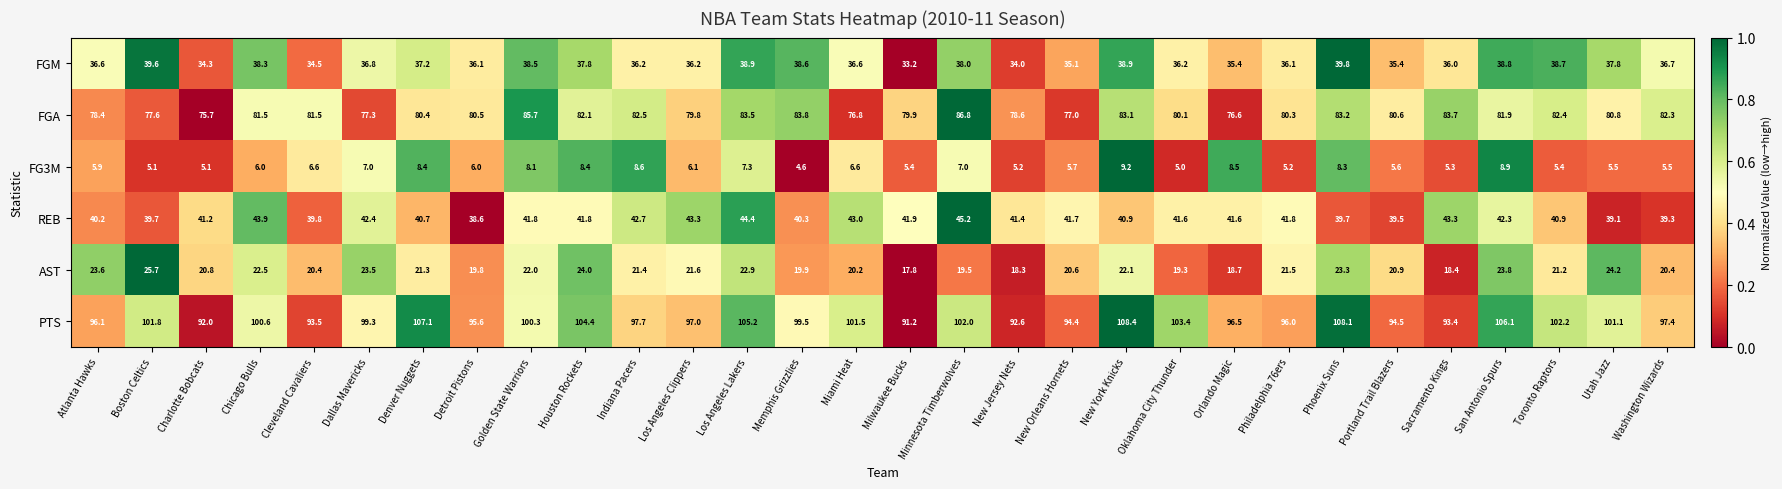

How many distinct data groups are displayed?

6